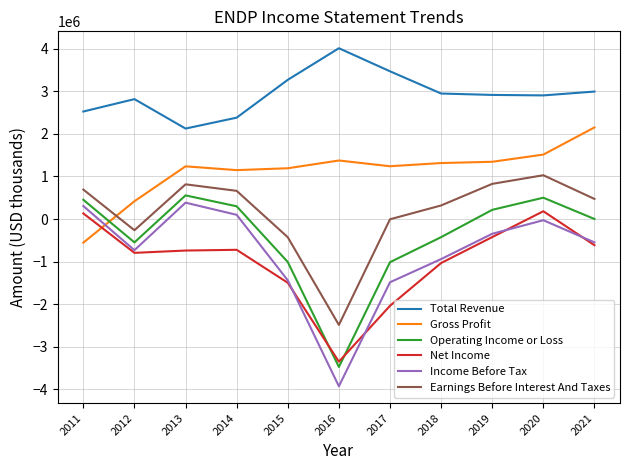

At which category does Operating Income or Loss reach its first local valley?

2012